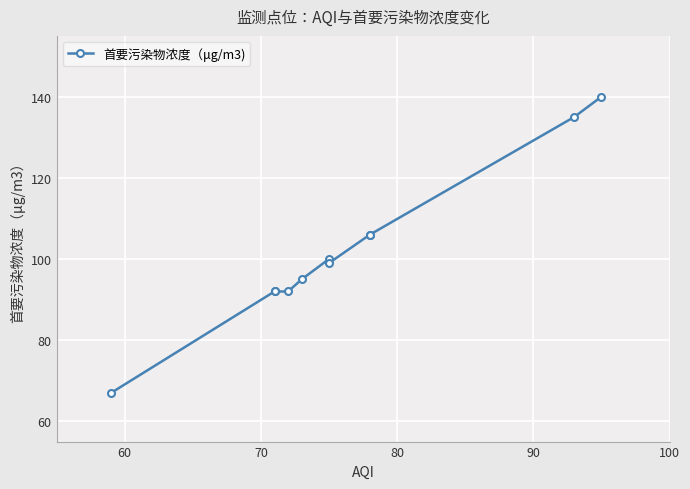

What is the value of the 2nd point from the left?

92